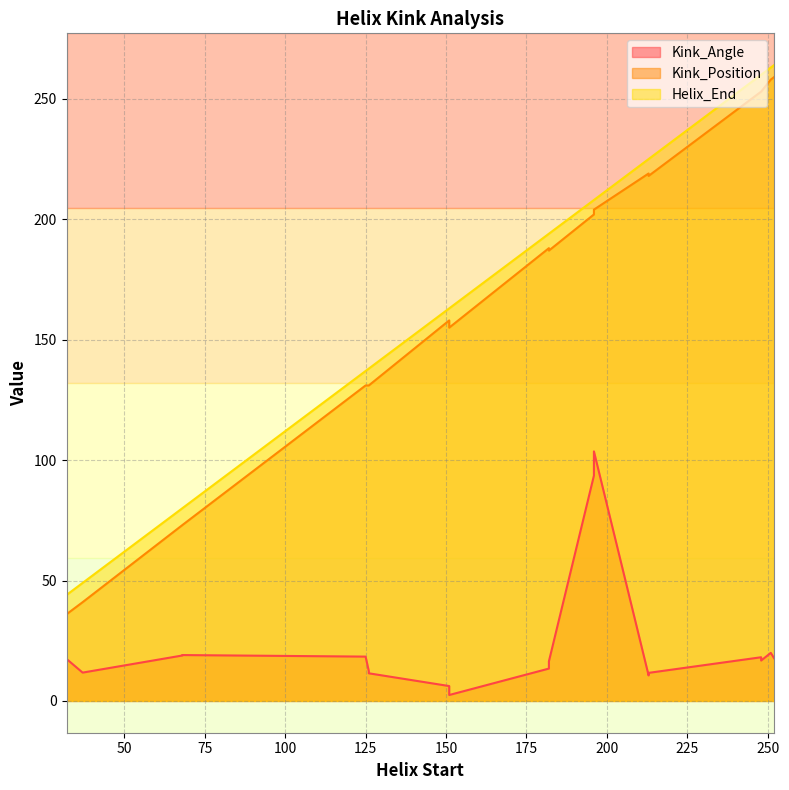

What is the difference between the Kink_Position values at 196 and 196?

2.0